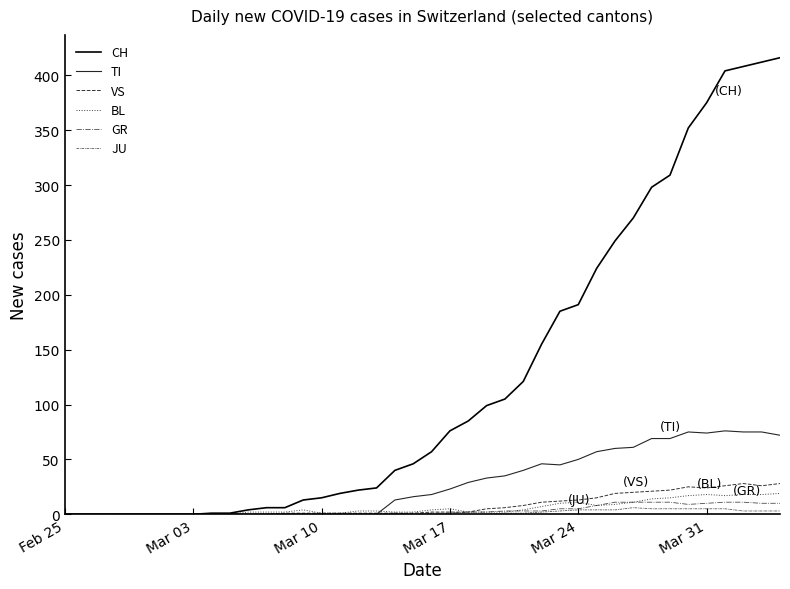

How many lines are shown in the chart?

6